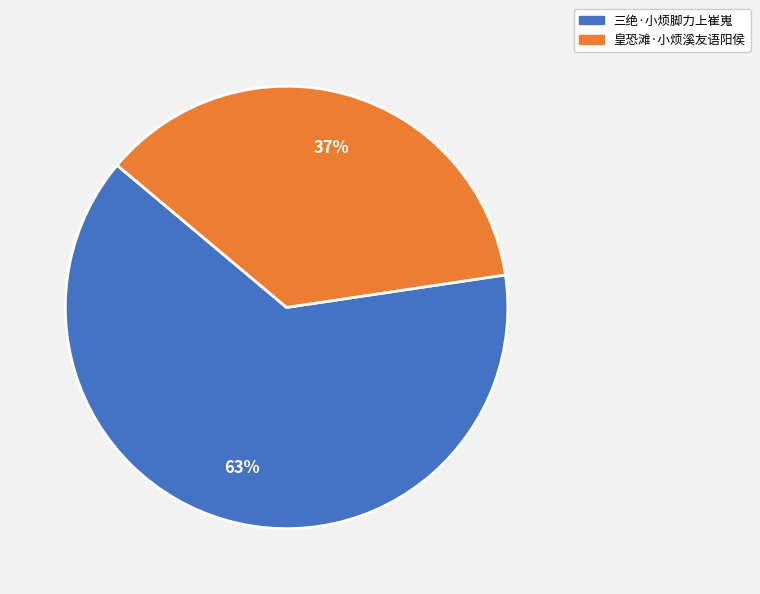

Which has a higher value, 三绝·小烦脚力上崔嵬 or 皇恐滩·小烦溪友语阳侯?

三绝·小烦脚力上崔嵬